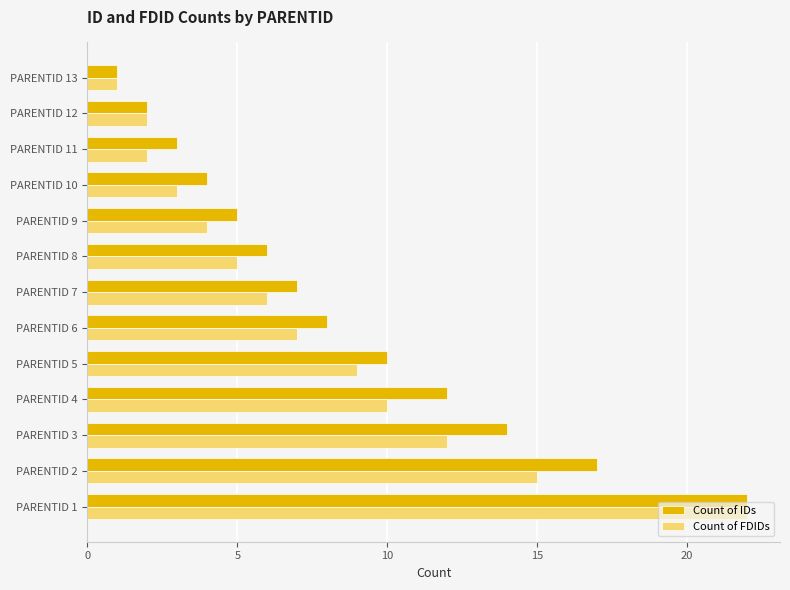

Which series changed the most between PARENTID 8 and PARENTID 13?

Count of IDs